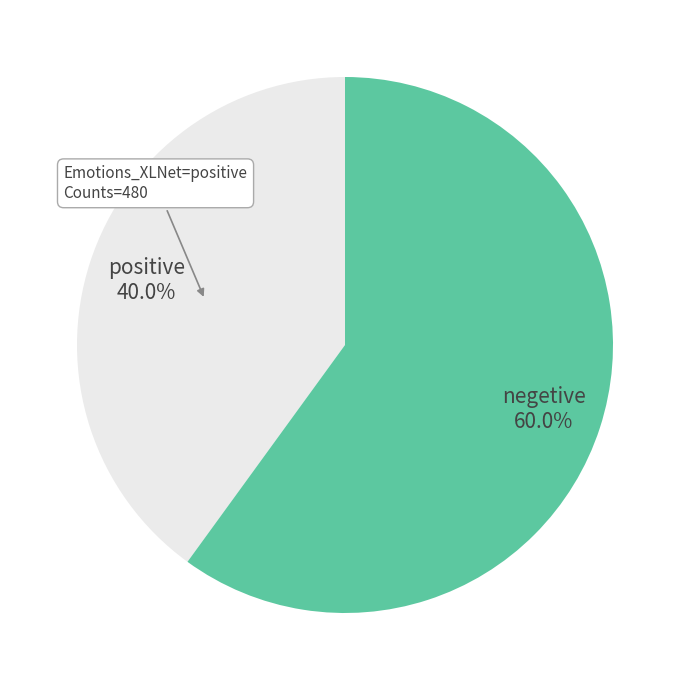

Does any single category account for the majority?

Yes